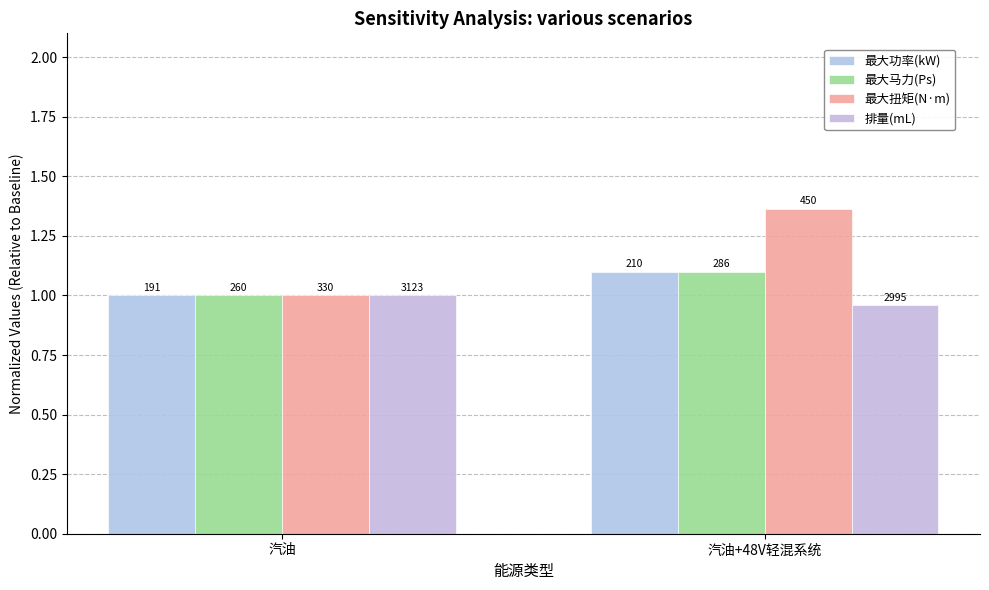

What is the minimum value for 最大扭矩(N·m)?

1.0